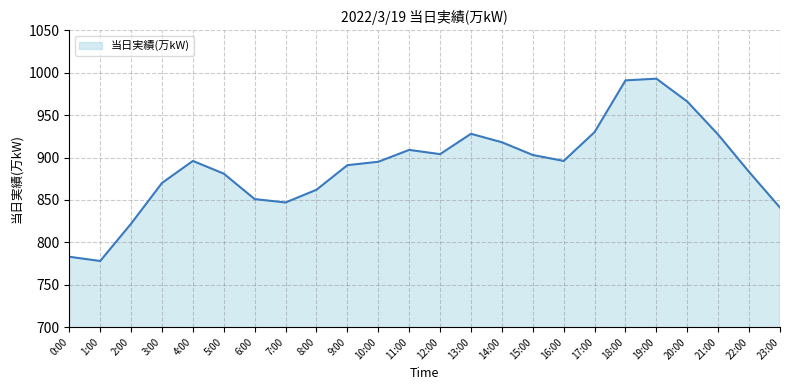

What is the sum of the values at 16:00 and 3:00?

1766